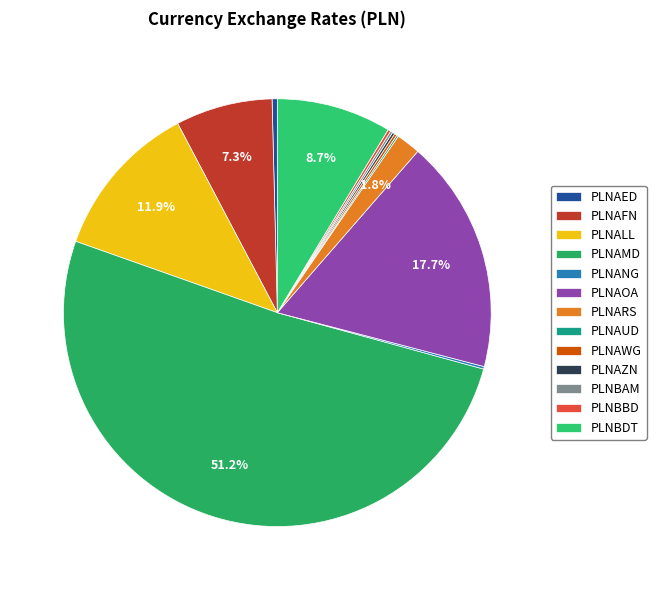

To the nearest percent, what percentage of the pie is PLNARS?

2%